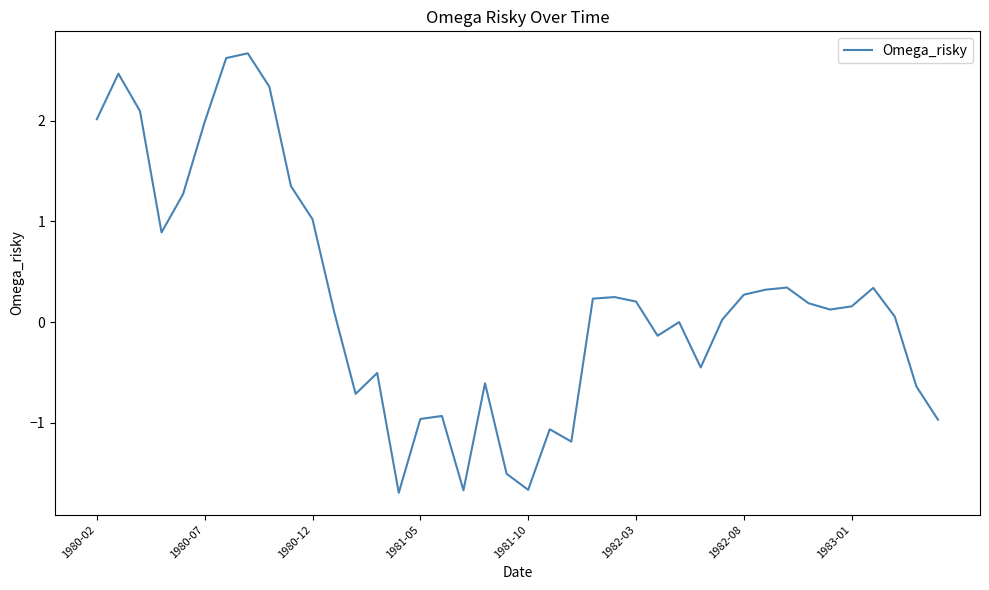

What is the sum of all values?

8.6